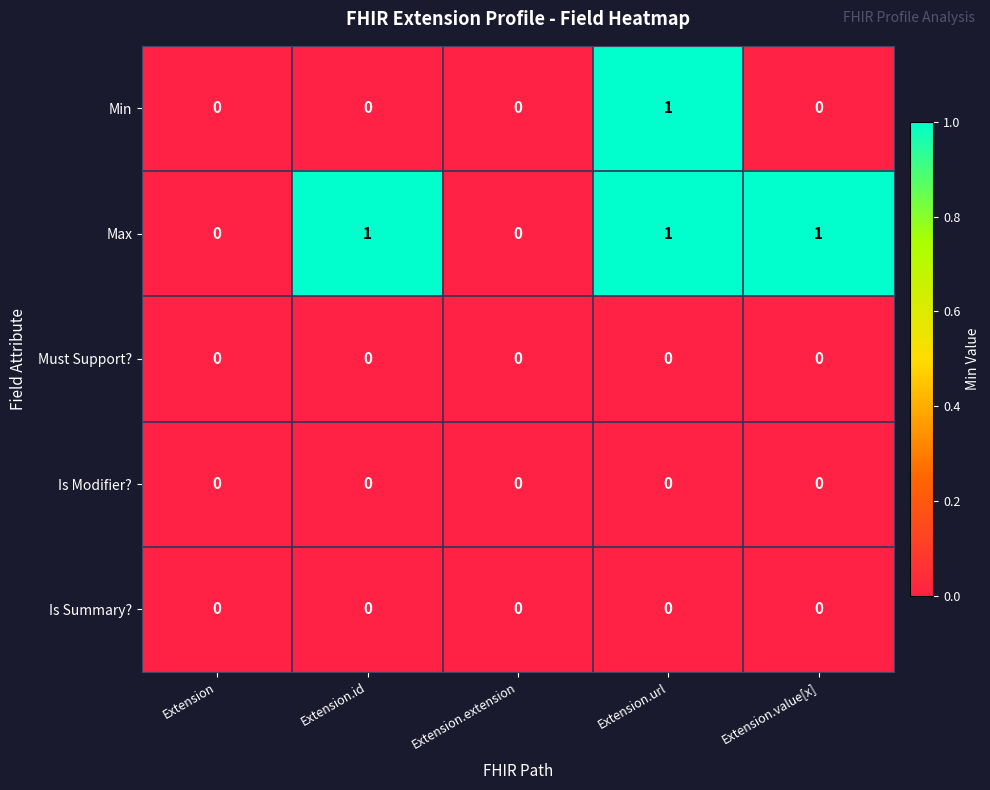

At which category is the sum across all series the highest?

Extension.url